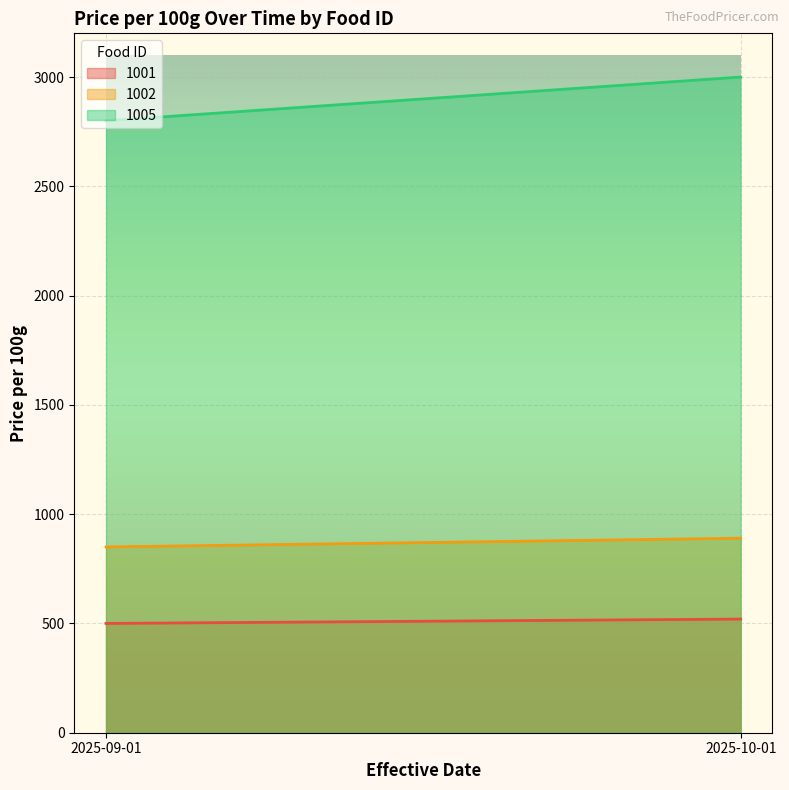

Reading left to right, transcribe all the data shown in this chart.

1001: 2025-09-01=500	2025-10-01=520
1002: 2025-09-01=850	2025-10-01=890
1005: 2025-09-01=2800	2025-10-01=3000